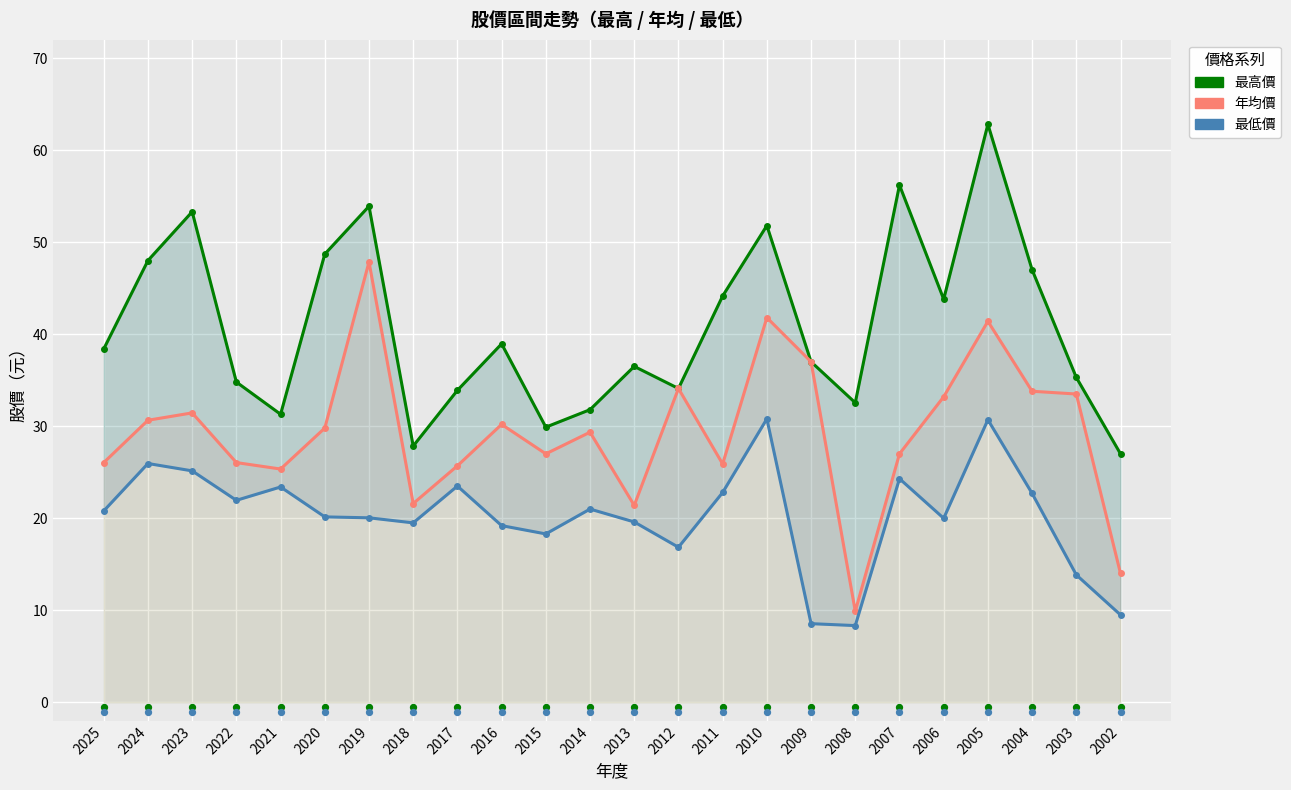

At how many categories does at least one series exceed 57?

1